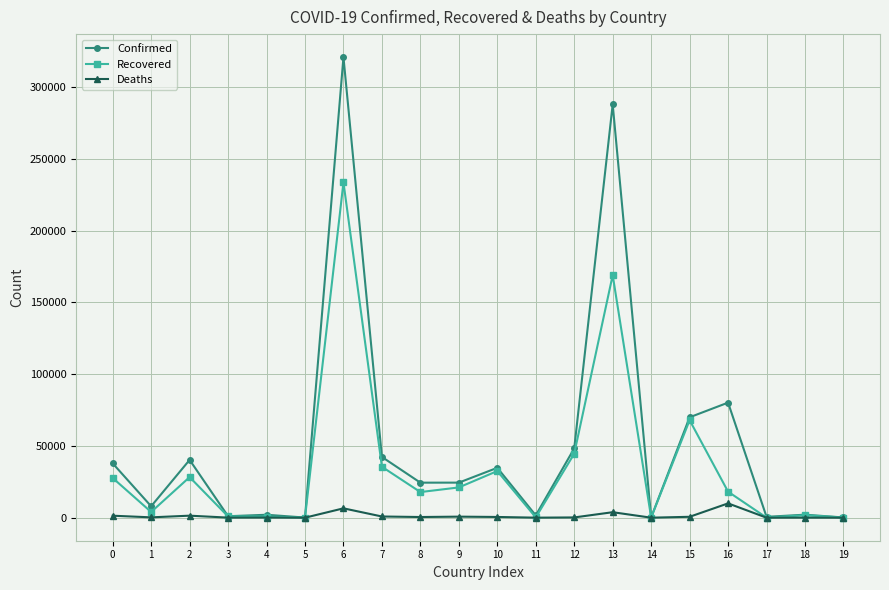

How many categories are shown in the chart?

20